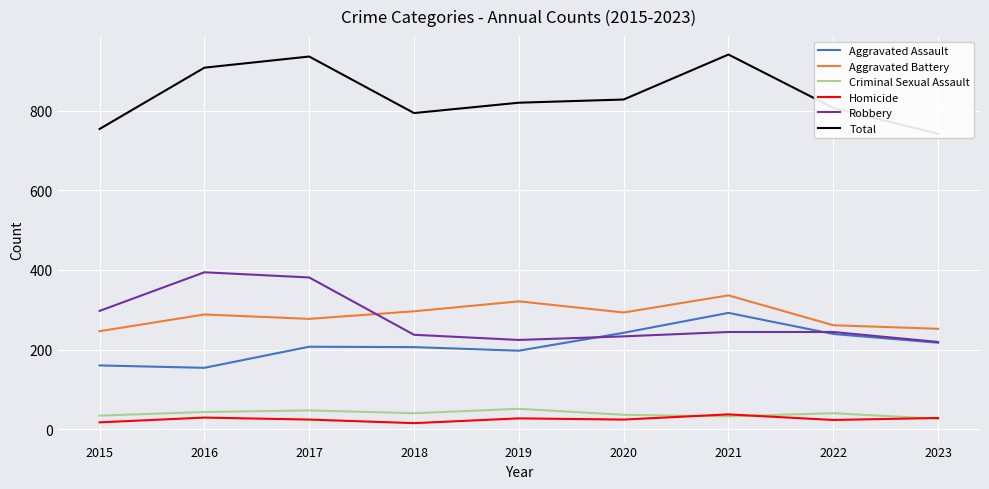

At how many categories does at least one series exceed 142?

9